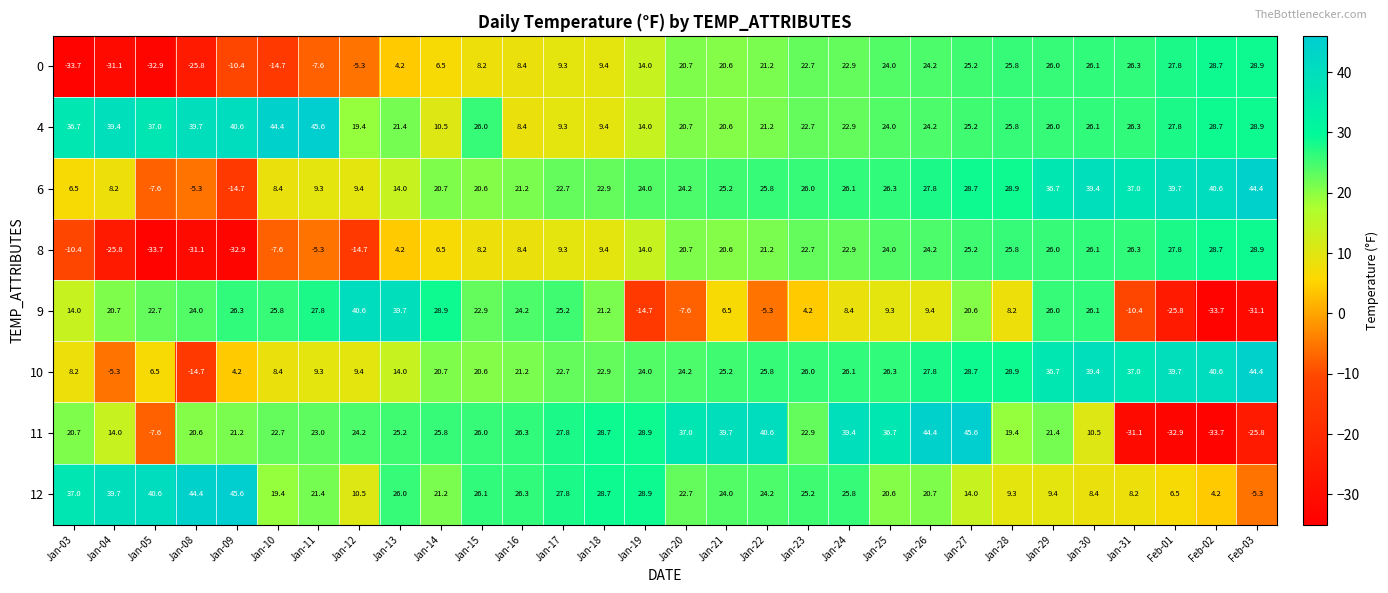

How many negative values does the 11 series have?

5